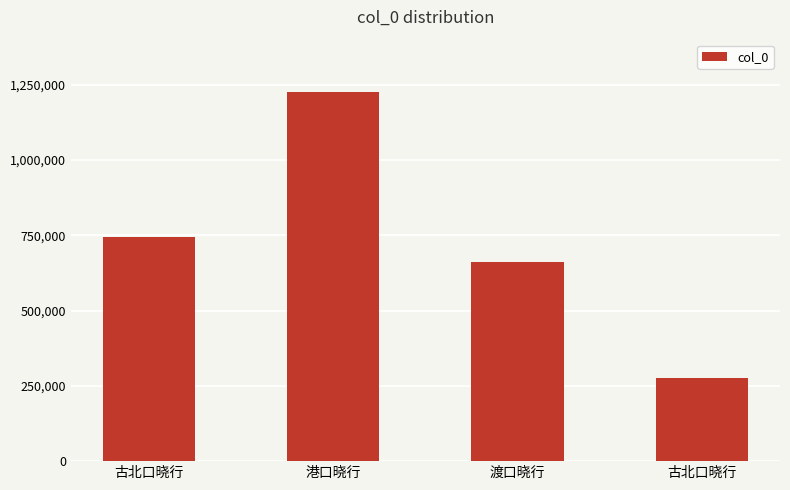

How many distinct data groups are displayed?

1